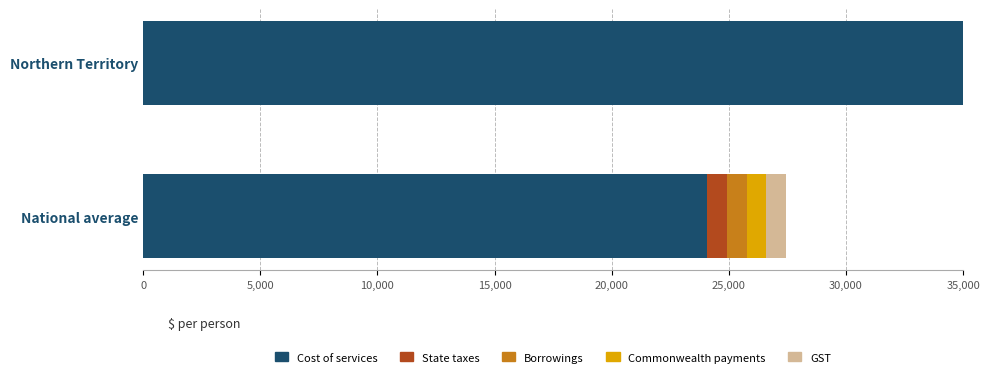

Read the GST value at National average.

848